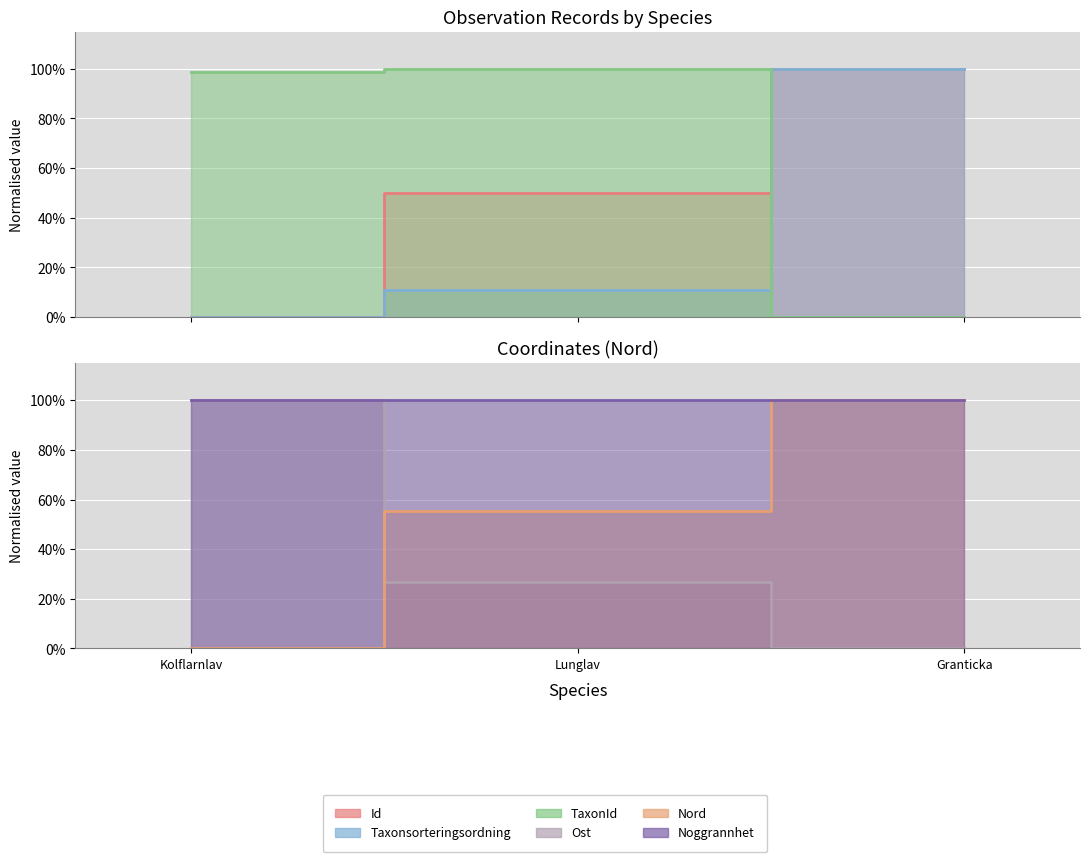

What is the value of the Id point at the 3rd from the left?

100.0